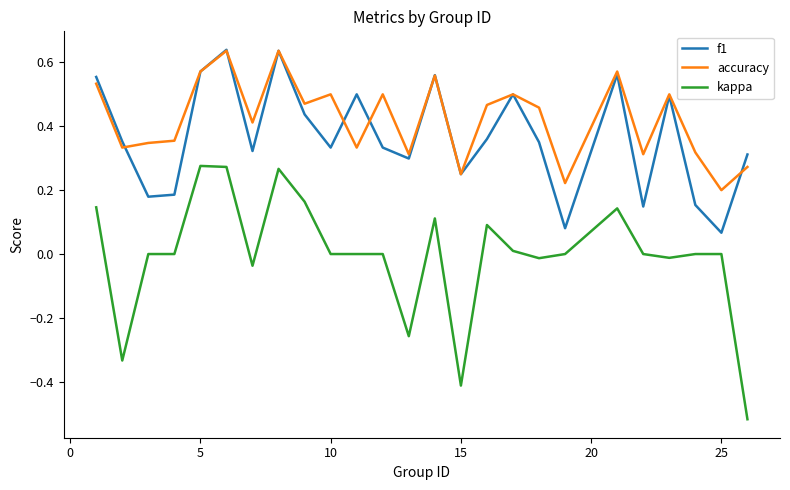

True or false: kappa and f1 cross at least once.

False